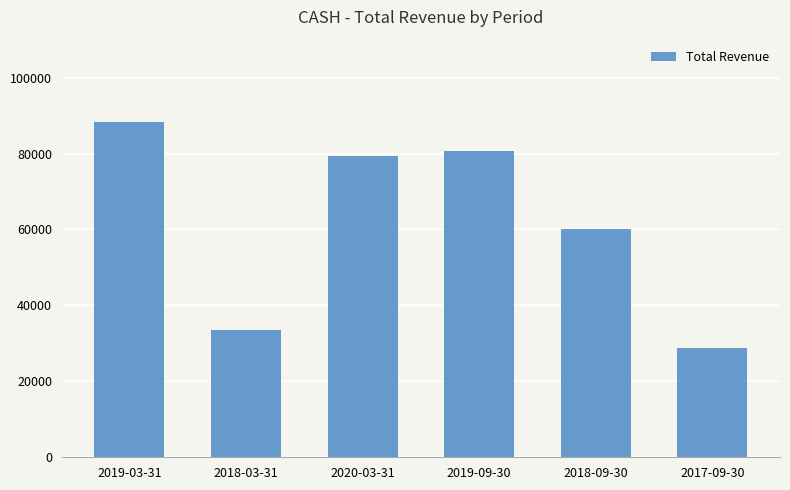

Rank the categories by value from highest to lowest.

2019-03-31, 2019-09-30, 2020-03-31, 2018-09-30, 2018-03-31, 2017-09-30